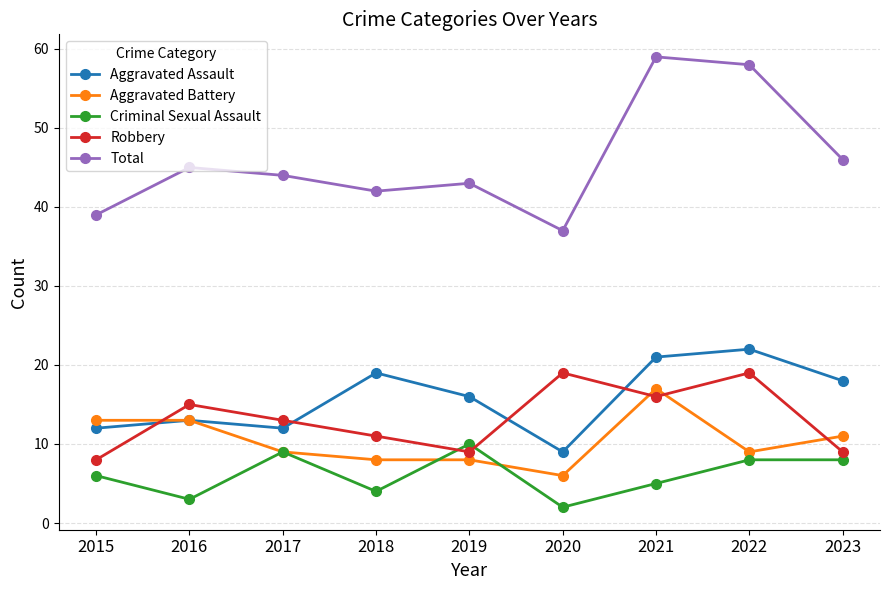

What is the greatest value displayed?

59